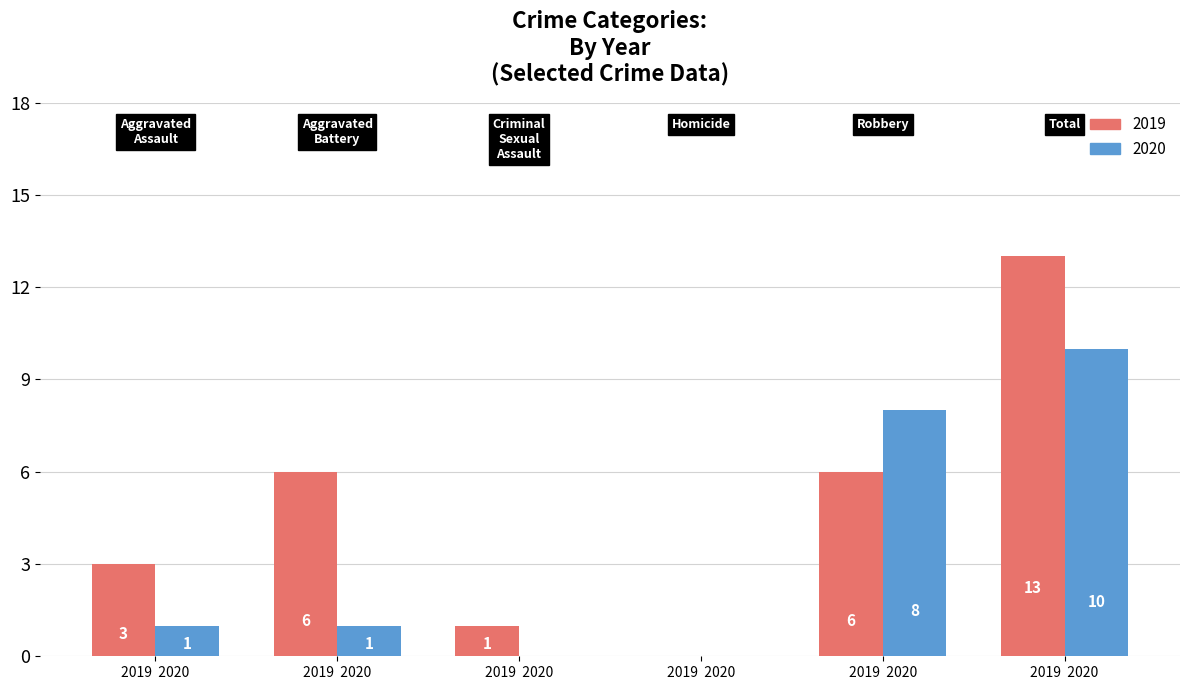

Which series has the widest spread of values?

2019